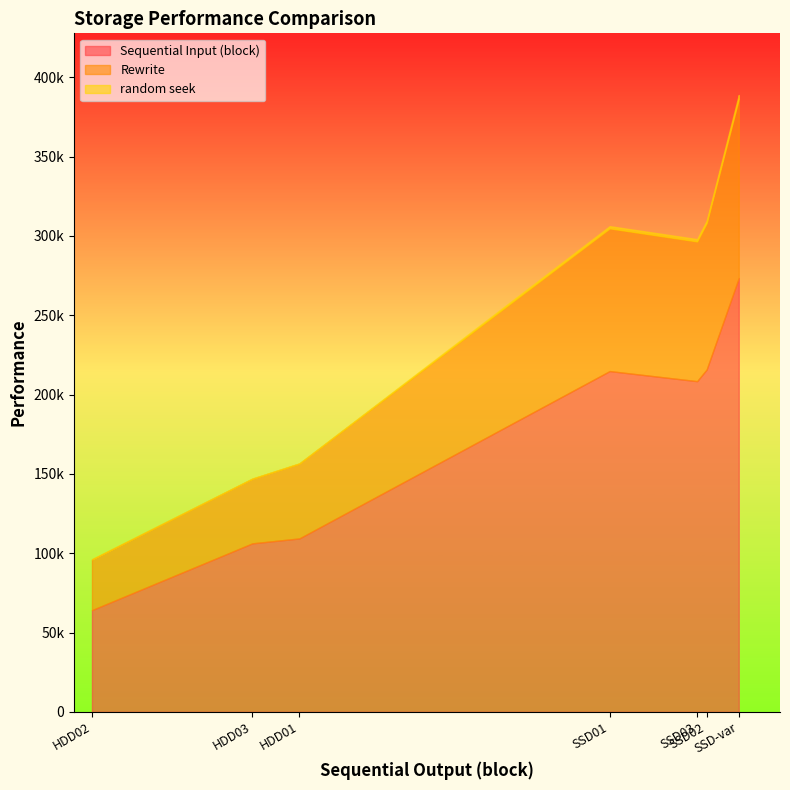

What is the sum of all Sequential Input (block) values?

1192254